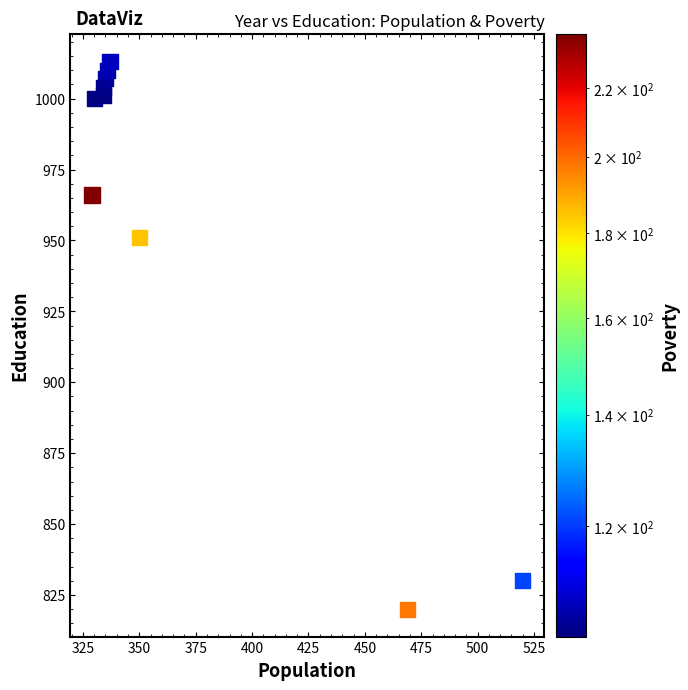

What Y value in the scatter plot is closest to 916?

951